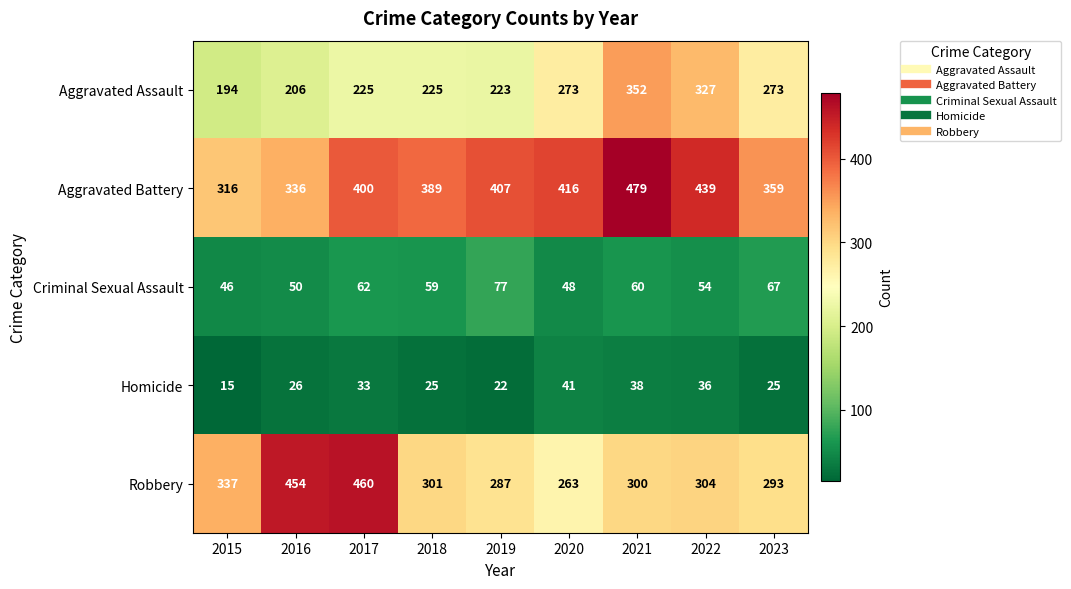

How many values in the Aggravated Battery series are below 400?

4